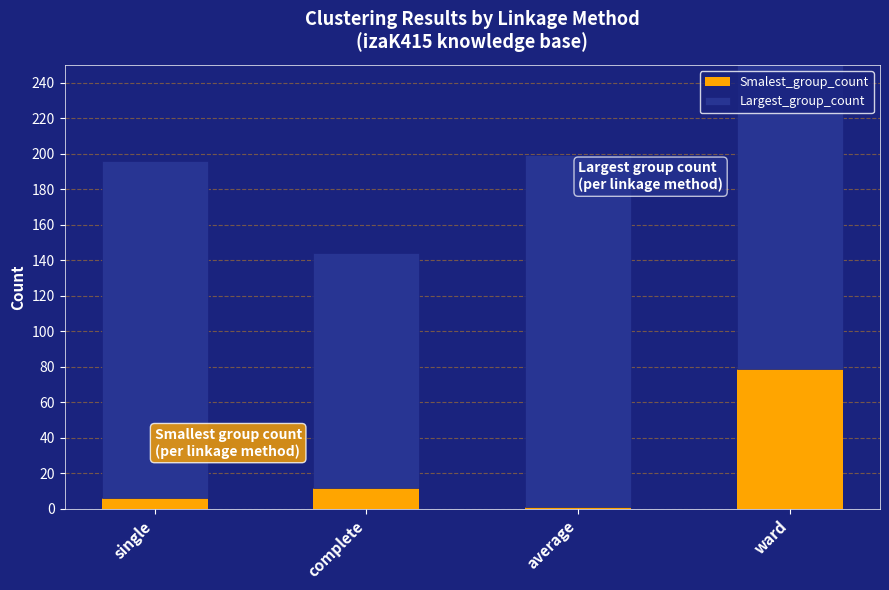

What is the sum of the Largest_group_count values at complete and ward?

309